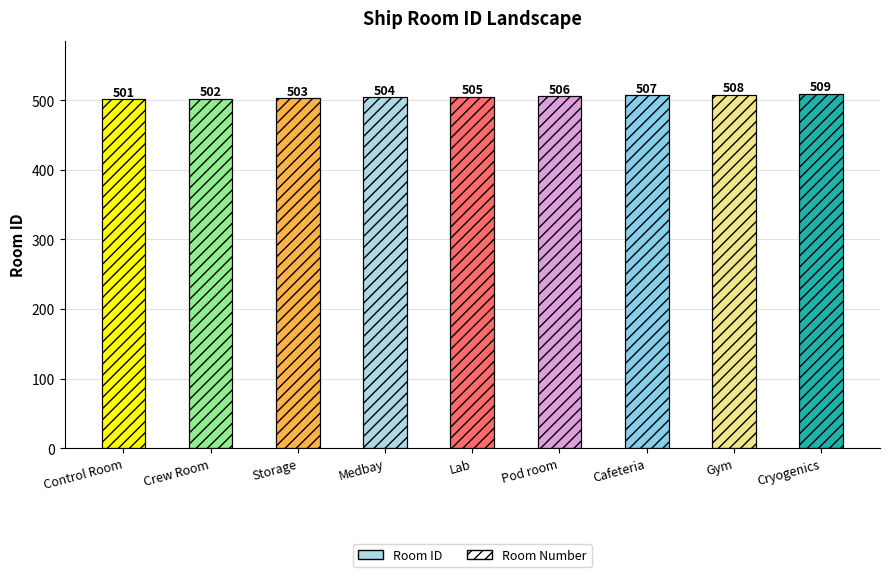

Are the bars grouped side by side (vs. stacked)?

No